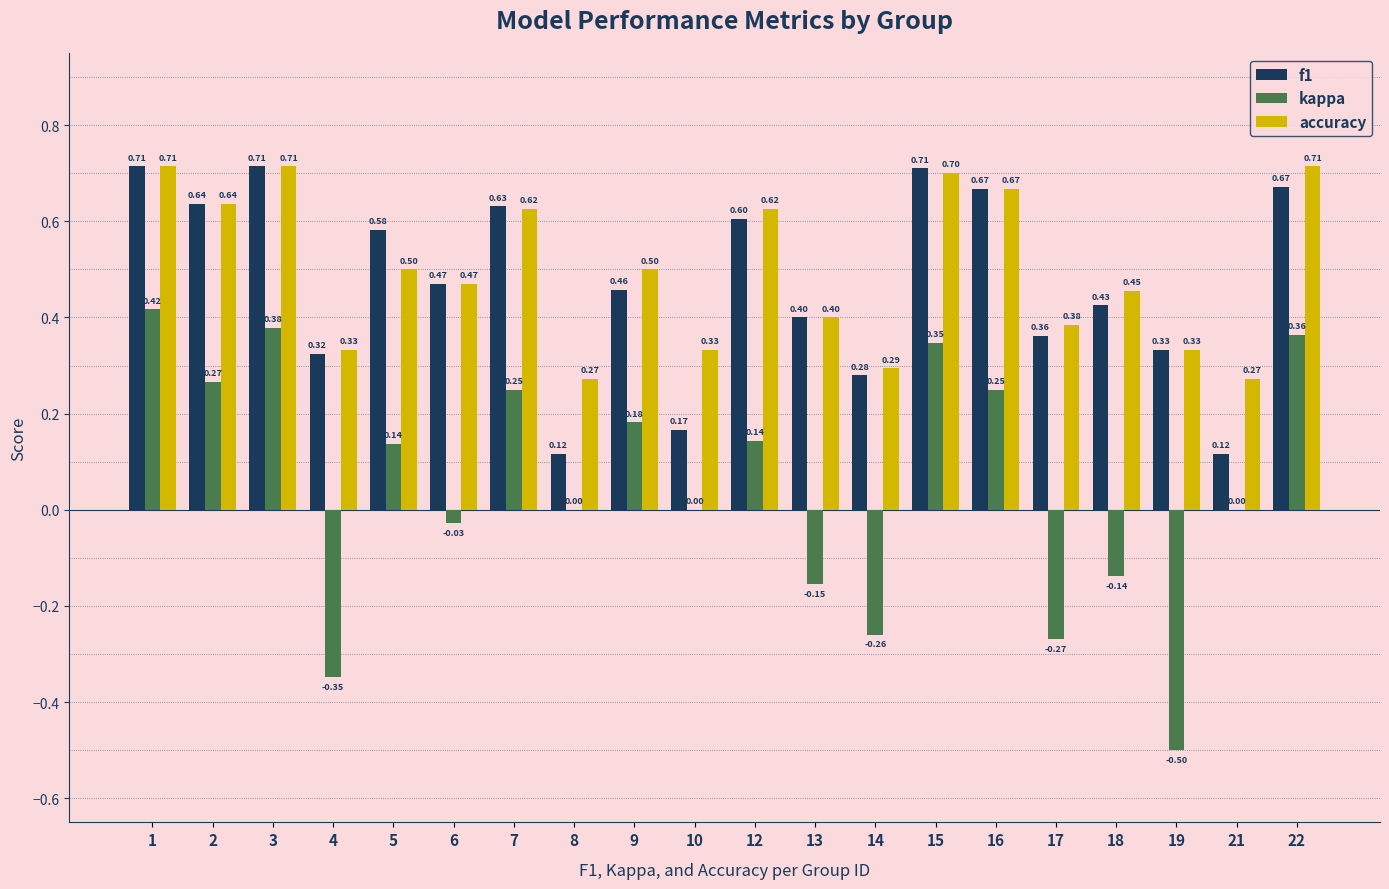

What is the spread (max minus min) of values at 22?

0.4